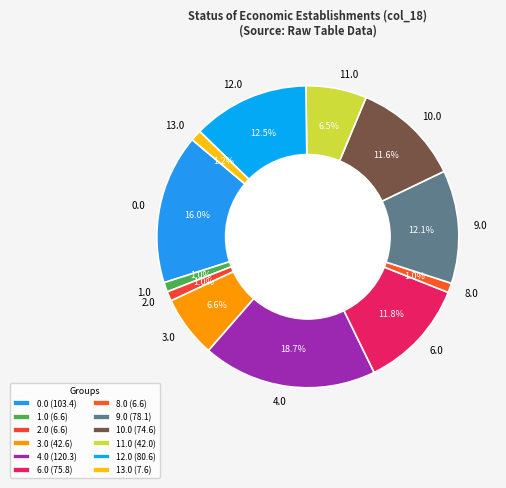

To the nearest percent, what is the average slice percentage?

8%